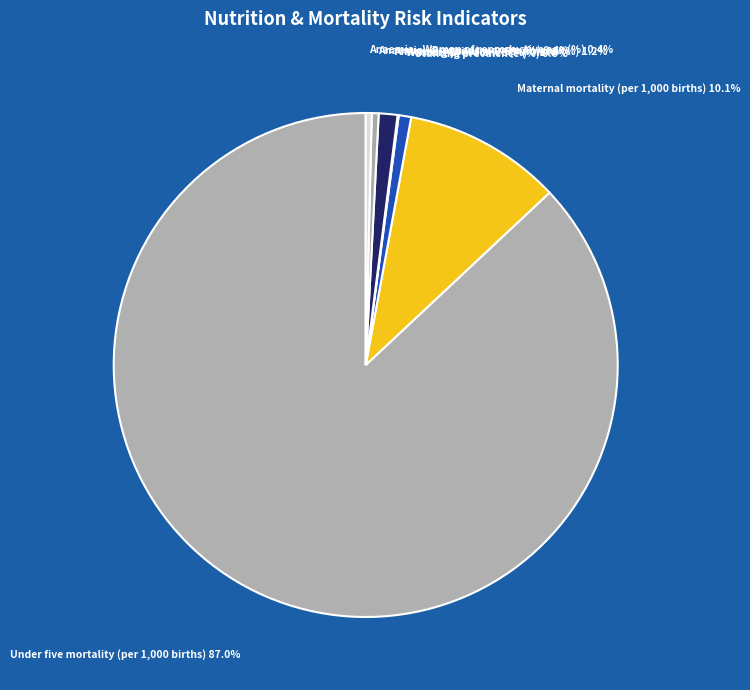

Which slice represents more than half of the pie?

Under five mortality (per 1,000 births)